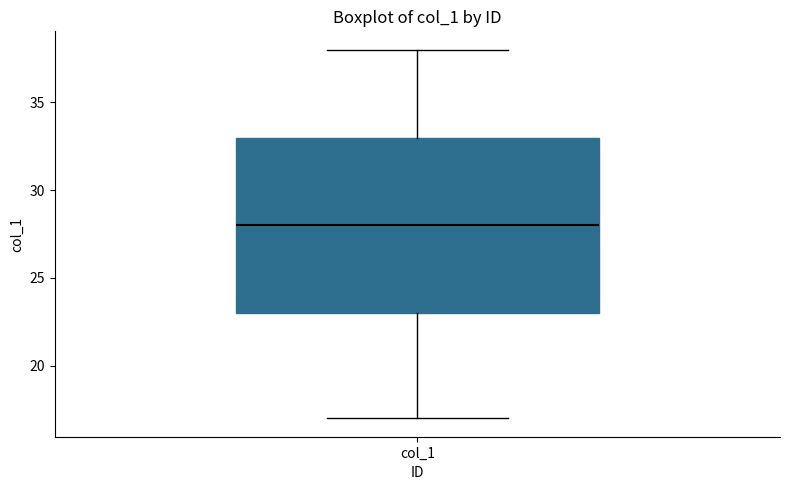

Where is the upper edge of the box for col_1 on the y-axis? The values are not printed on the chart, so give them approximately, as read against the axis.

33